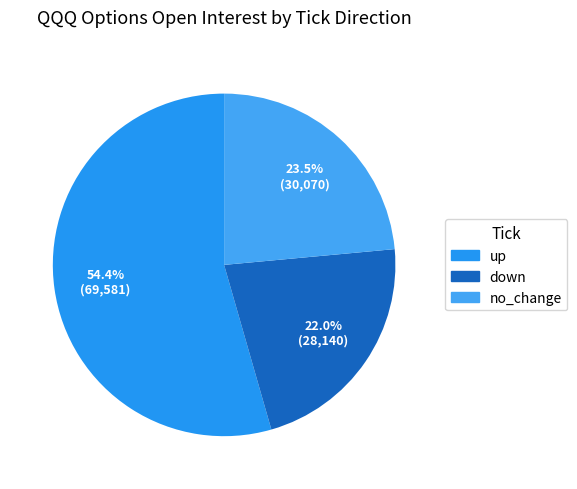

Is it true that down is 20% of the pie?

False